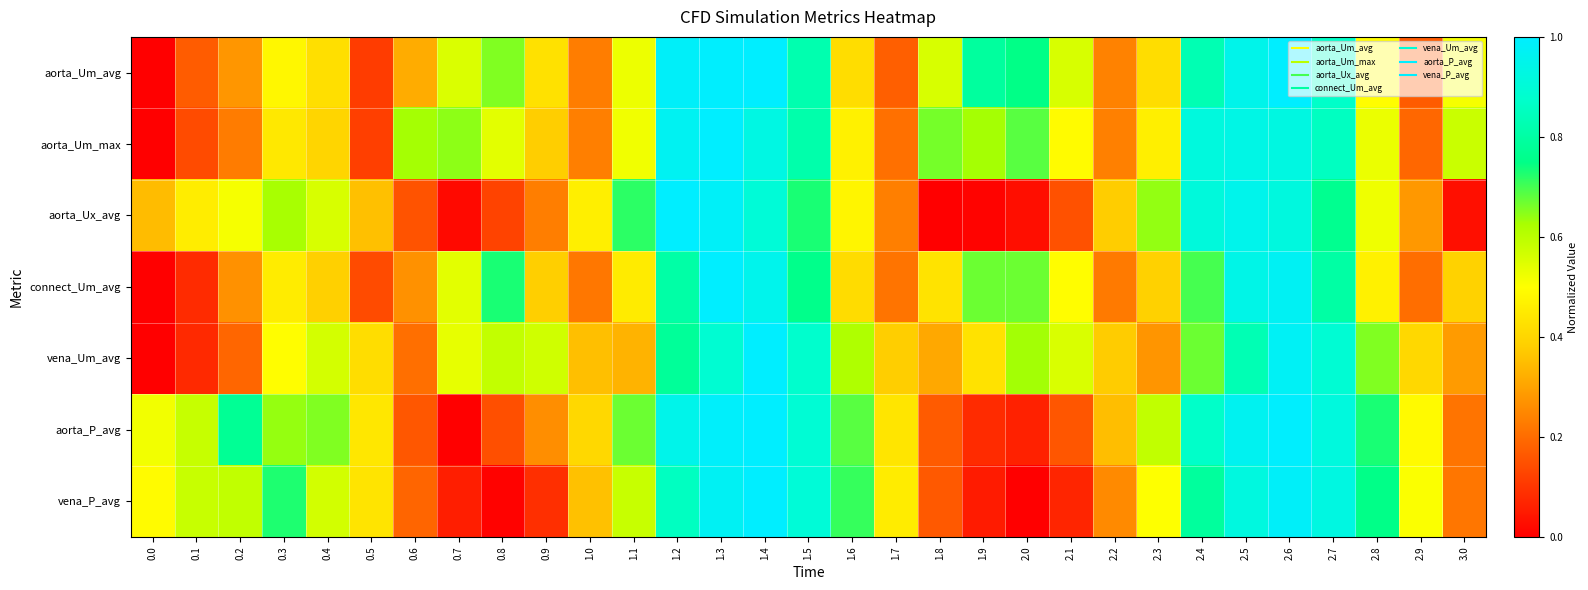

Which has a higher value, 2.9 or 2.5?

2.5